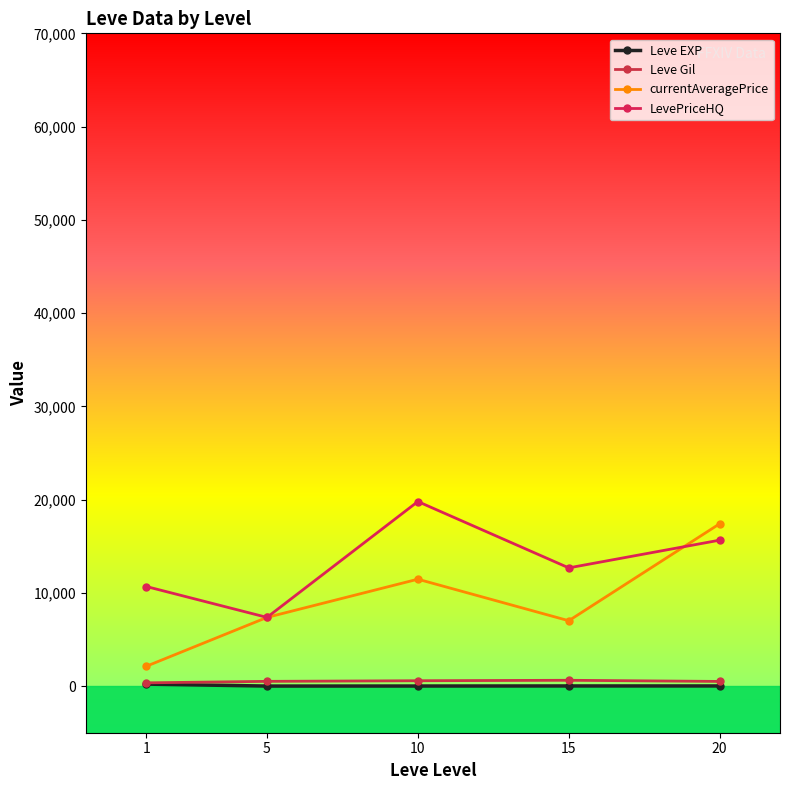

Which category has the highest value in the LevePriceHQ series?

10